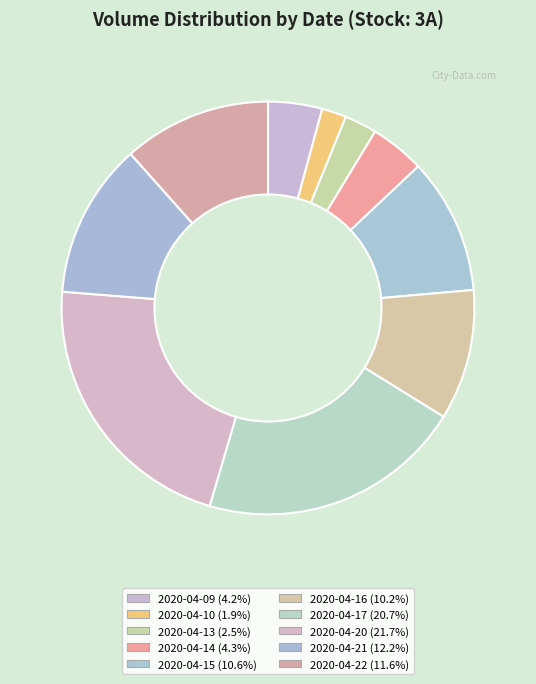

Is 2020-04-15 the majority of the pie?

No